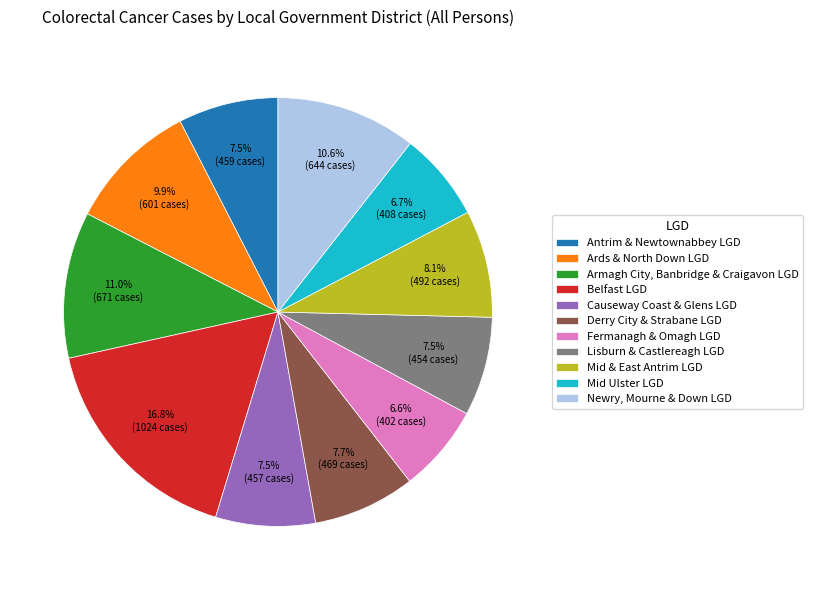

What is the largest slice in the pie chart?

Belfast LGD